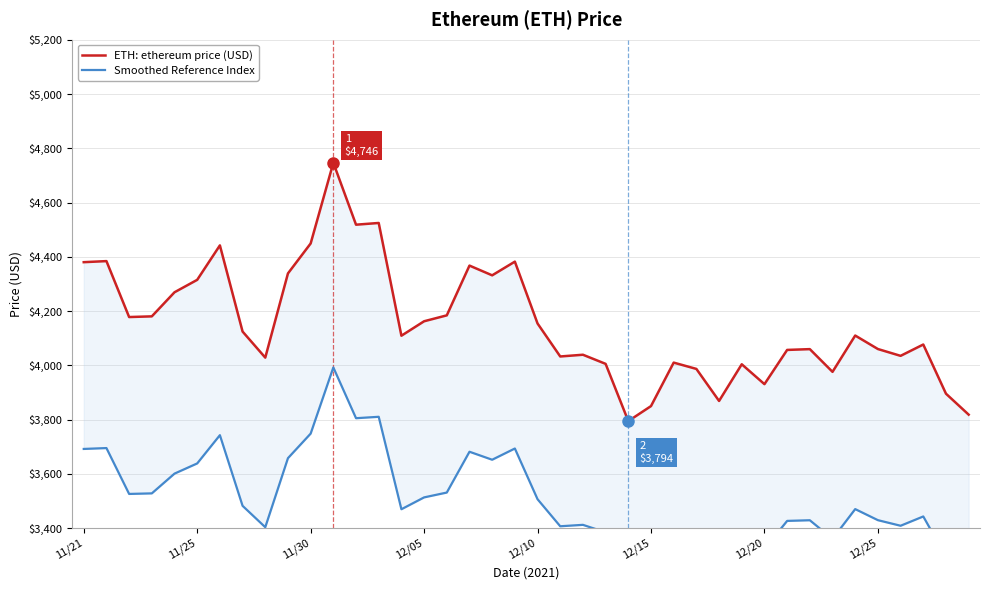

How many interior local valleys does the ETH: ethereum price (USD) series have?

11